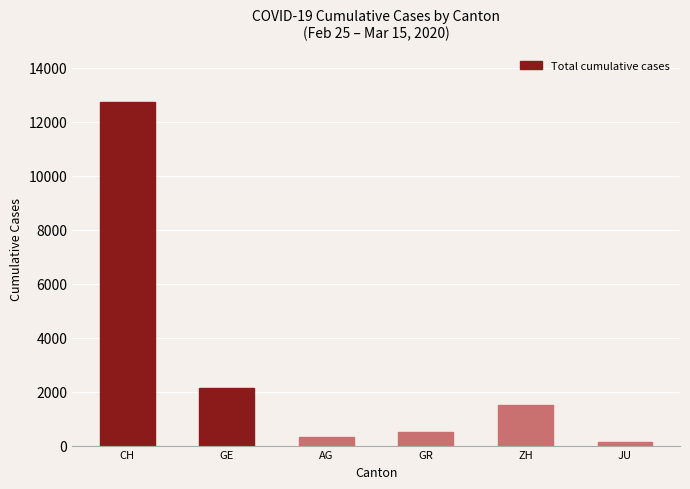

What is the average value?

2883